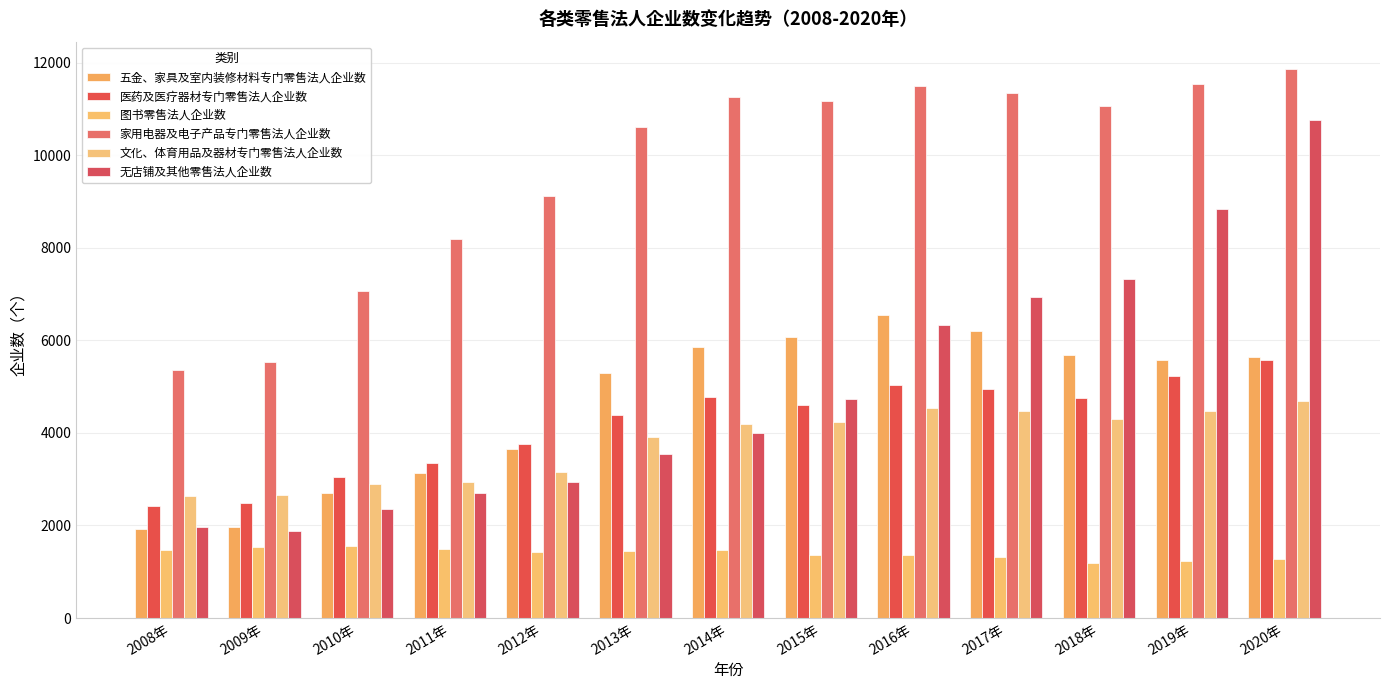

What is the average value of the 五金、家具及室内装修材料专门零售法人企业数 series?

4637